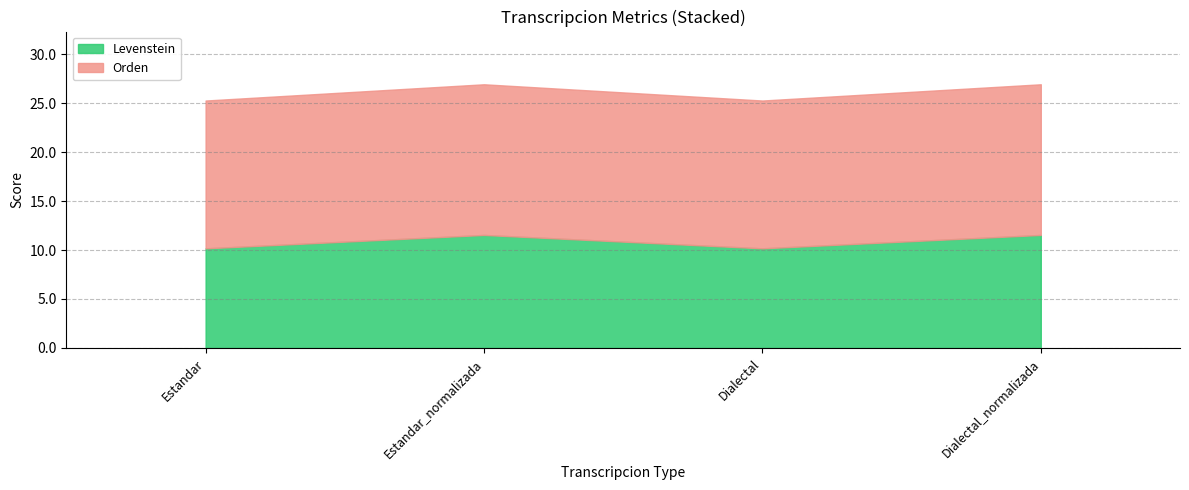

At which category is the sum across all series the highest?

Estandar_normalizada